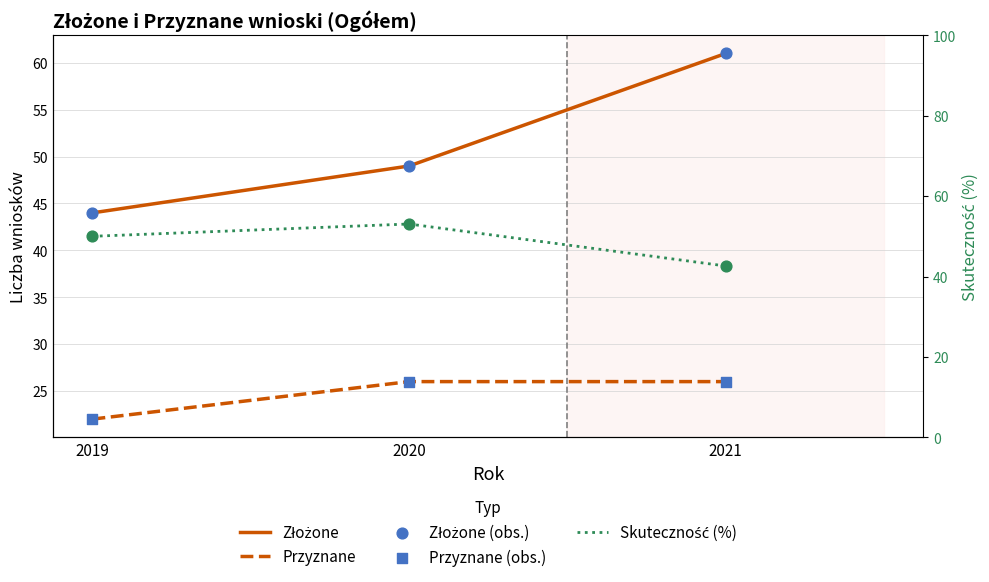

Which series reaches the minimum Y coordinate?

Przyznane